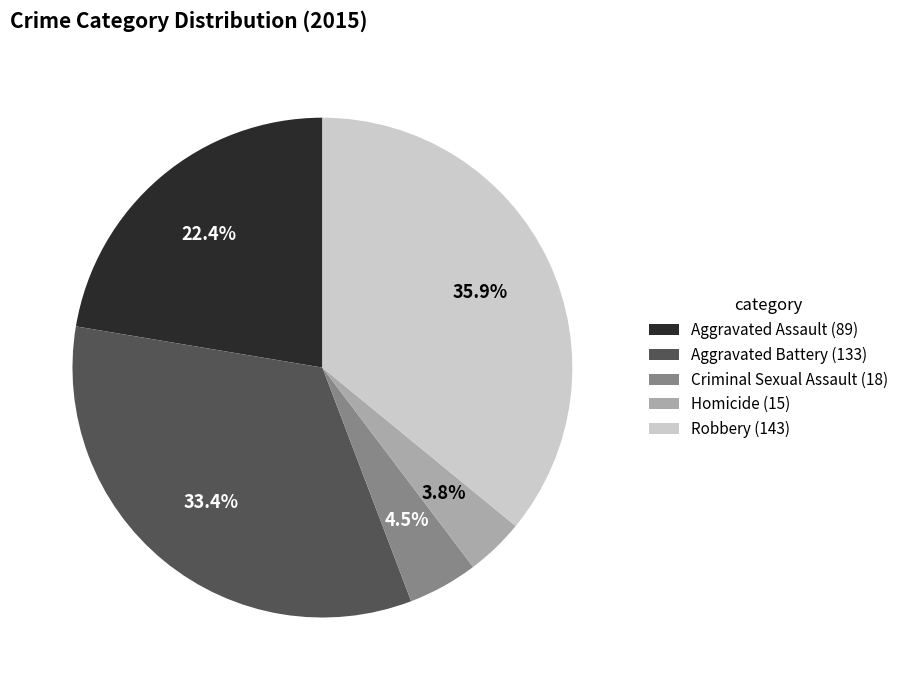

To the nearest percent, what is the average slice percentage?

20%